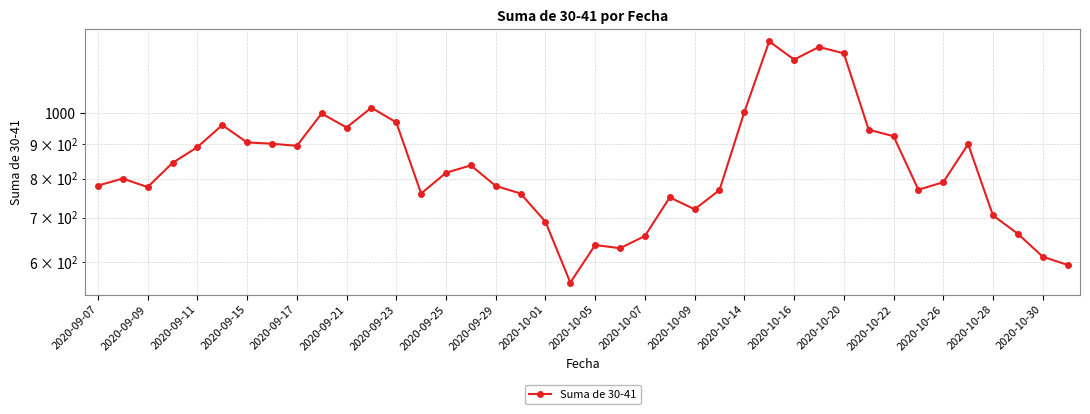

What position from the left is 2020-10-14?

27